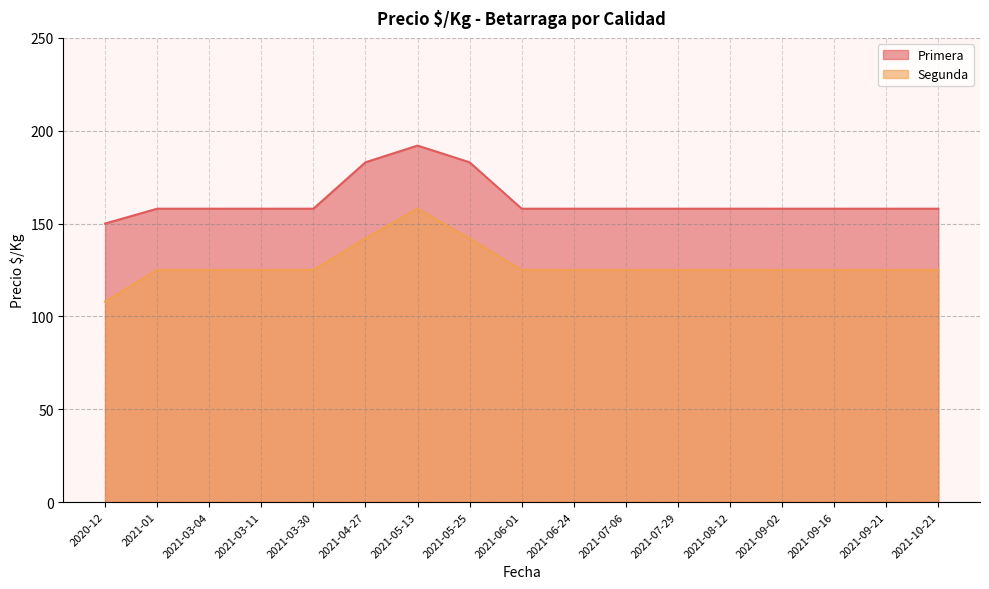

True or false: Segunda and Primera intersect in this chart.

False